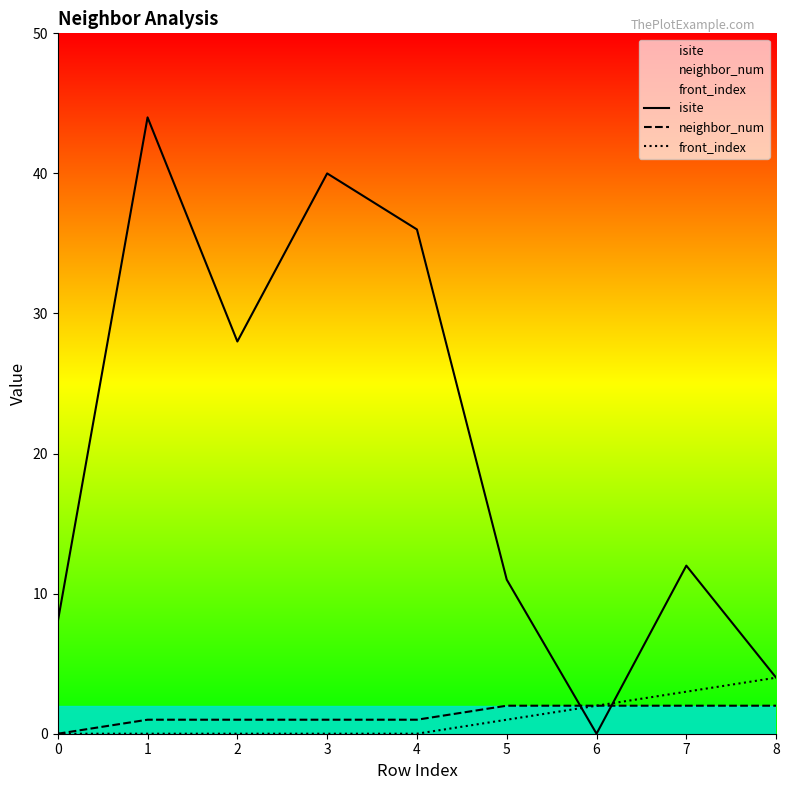

Reading left to right, transcribe all the data shown in this chart.

isite: 8	44	28	40	36	11	0	12	4
neighbor_num: 0	1	1	1	1	2	2	2	2
front_index: 0	0	0	0	0	1	2	3	4